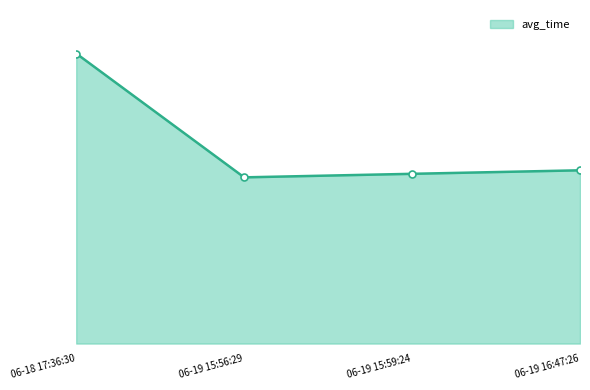

What is the label of the 2nd point from the left?

06-19 15:56:29